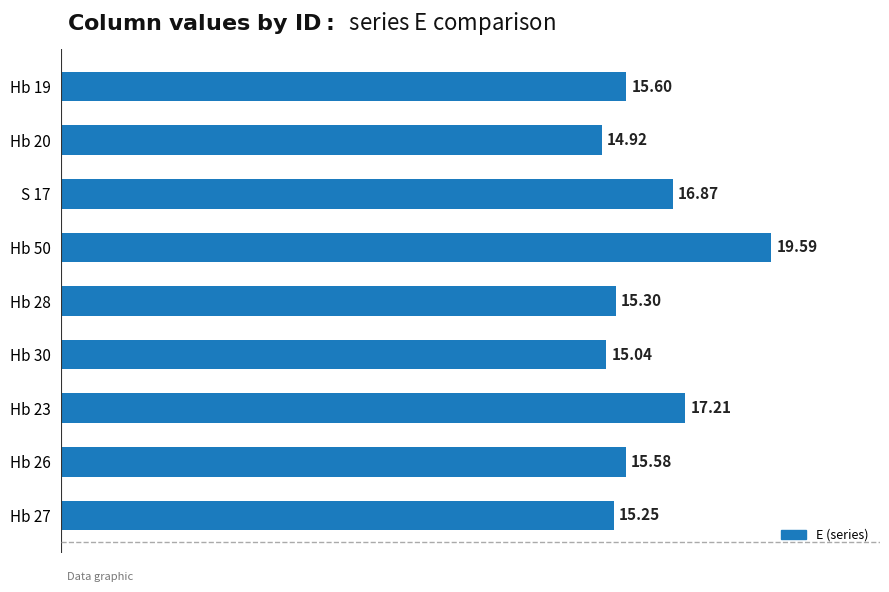

Rank the categories by value from lowest to highest.

Hb 20, Hb 30, Hb 27, Hb 28, Hb 26, Hb 19, S 17, Hb 23, Hb 50